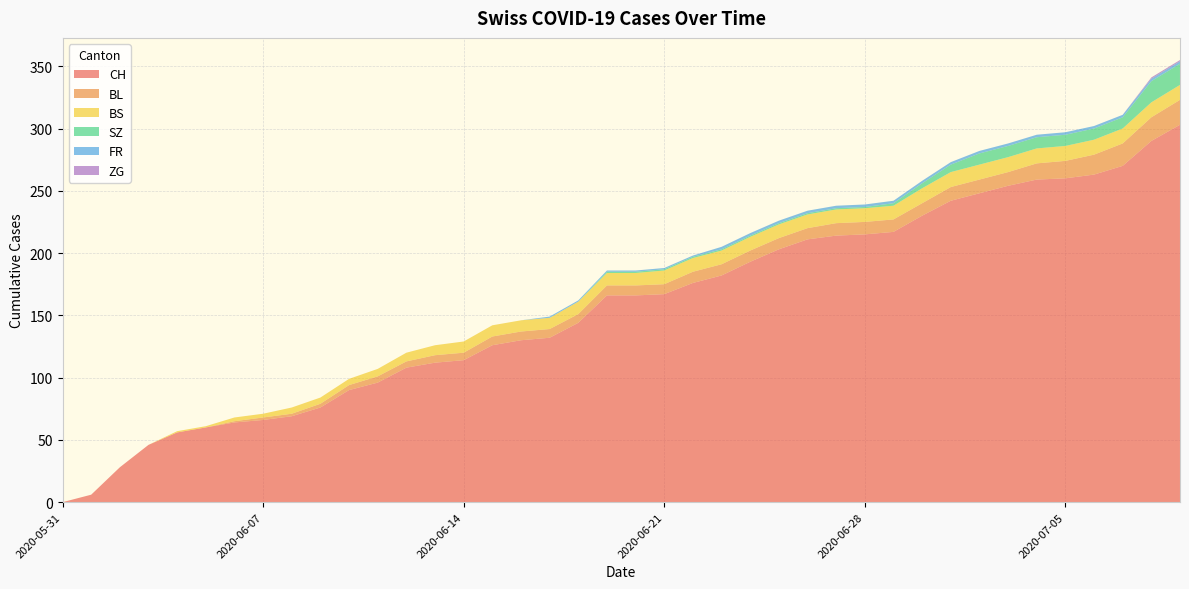

Reading left to right, transcribe all the data shown in this chart.

CH: 0	6	28	46	56	60	64	66	69	76	90	96	108	112	114	126	130	132	144	166	166	167	176	182	193	203	211	214	215	217	230	242	248	254	259	260	263	270	290	303
BL: 0	0	0	0	0	0	1	2	2	3	4	5	5	6	6	7	7	7	7	8	8	8	9	9	9	9	9	10	10	10	10	11	11	11	13	14	16	18	19	20
BS: 0	0	0	0	1	1	3	3	5	5	5	6	7	8	9	9	9	9	10	10	10	11	11	11	11	11	11	11	11	11	12	12	12	12	12	12	12	12	12	12
SZ: 0	0	0	0	0	0	0	0	0	0	0	0	0	0	0	0	0	0	0	1	1	1	1	1	1	1	1	1	1	2	4	6	9	9	9	9	9	9	17	17
FR: 0	0	0	0	0	0	0	0	0	0	0	0	0	0	0	0	0	1	1	1	1	1	1	2	2	2	2	2	2	2	2	2	2	2	2	2	2	2	2	2
ZG: 0	0	0	0	0	0	0	0	0	0	0	0	0	0	0	0	0	0	0	0	0	0	0	0	0	0	0	0	0	0	0	0	0	0	0	0	0	0	1	1